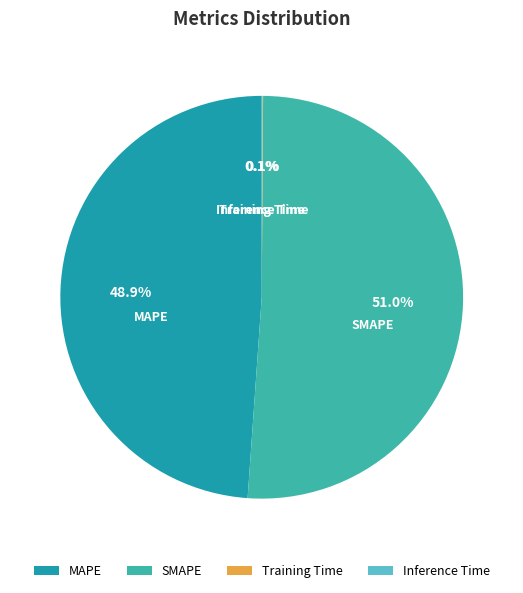

Approximately how many times larger is the value at MAPE compared to SMAPE?

1.0